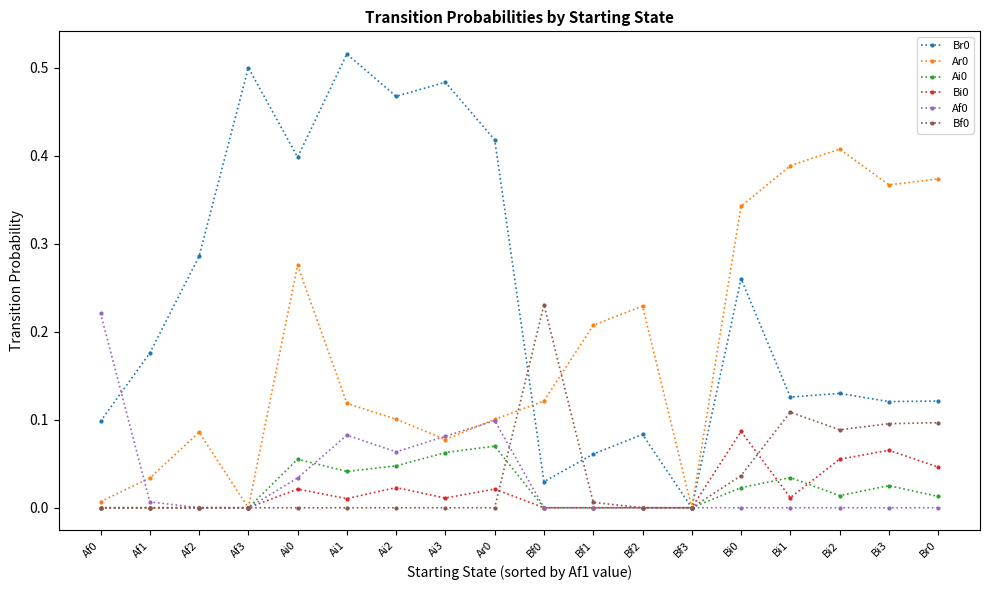

How many series are shown in this chart?

6